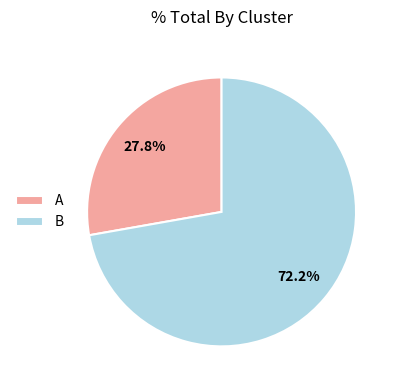

What is the smallest slice in the pie chart?

A